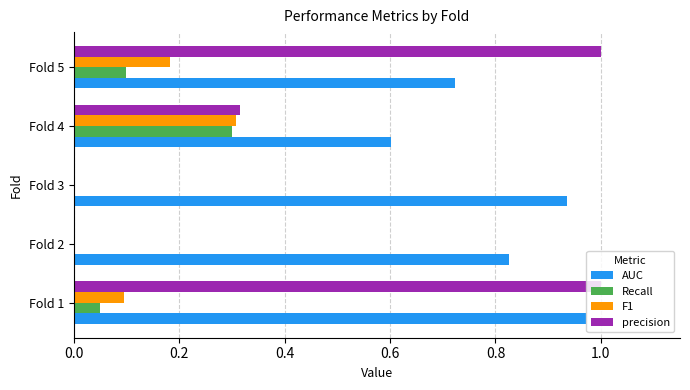

What is the total value across all series at Fold 1?

2.1